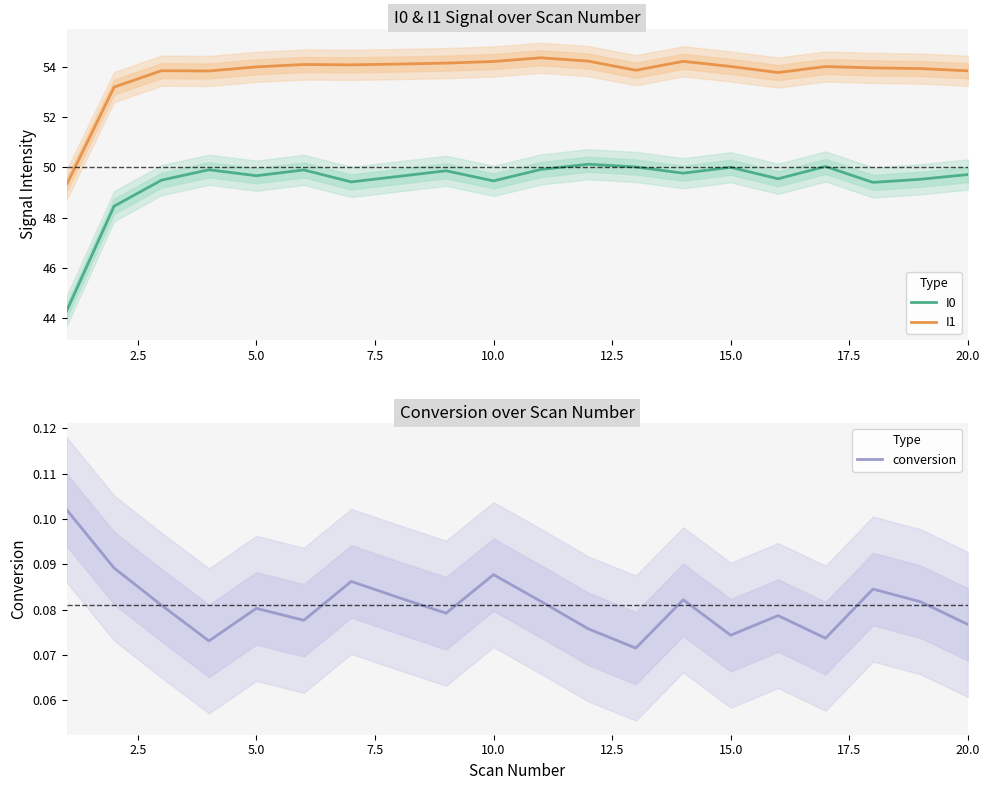

List the series in order of their peak value, lowest first.

conversion, I0, I1